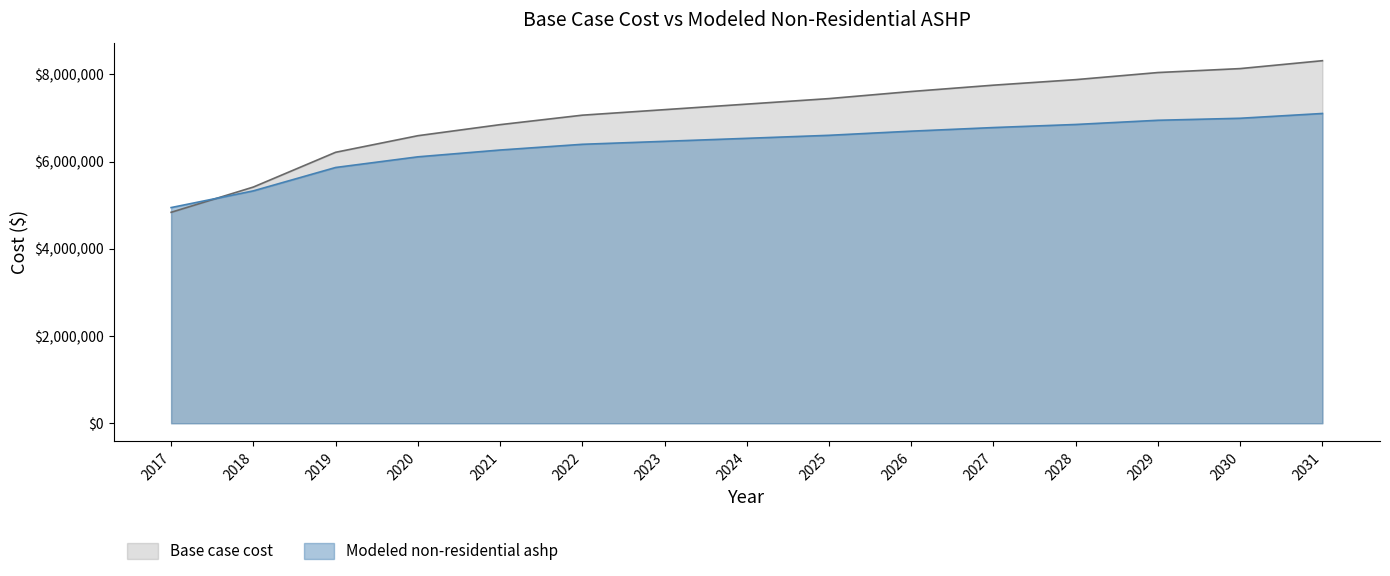

How many lines are shown in the chart?

2